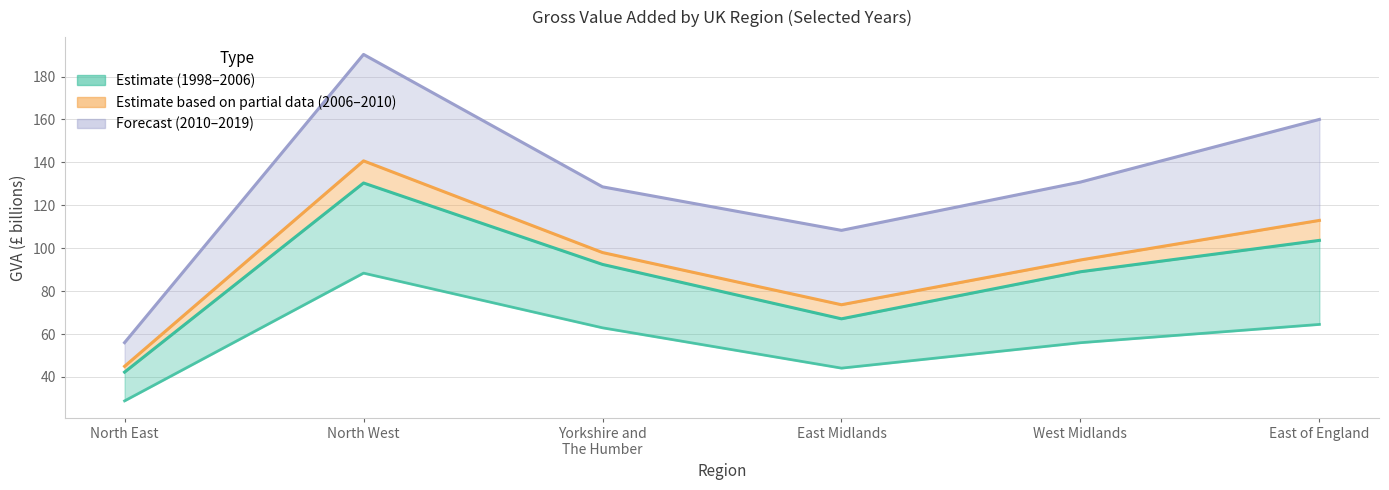

True or false: 2006 and 1998 cross at least once.

False